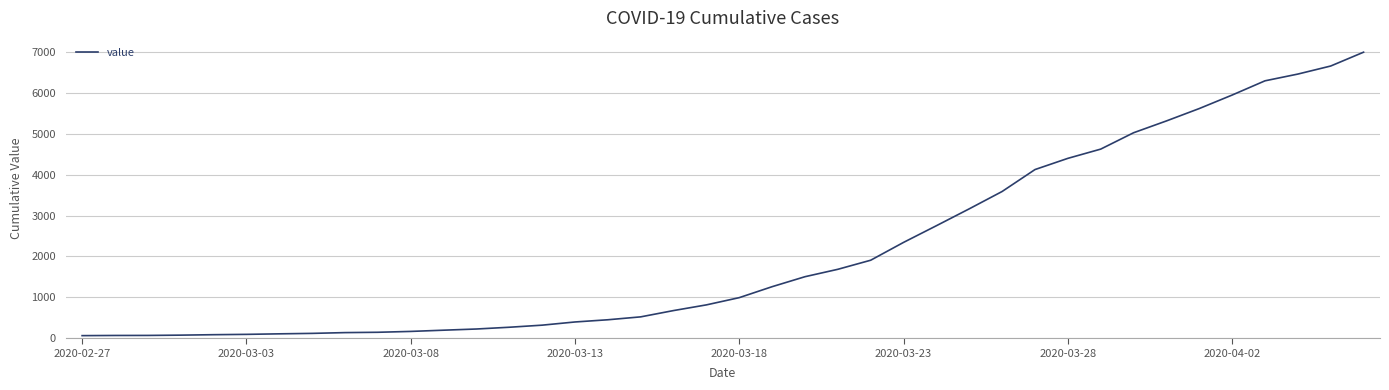

What is the difference between the maximum and minimum values?

6931